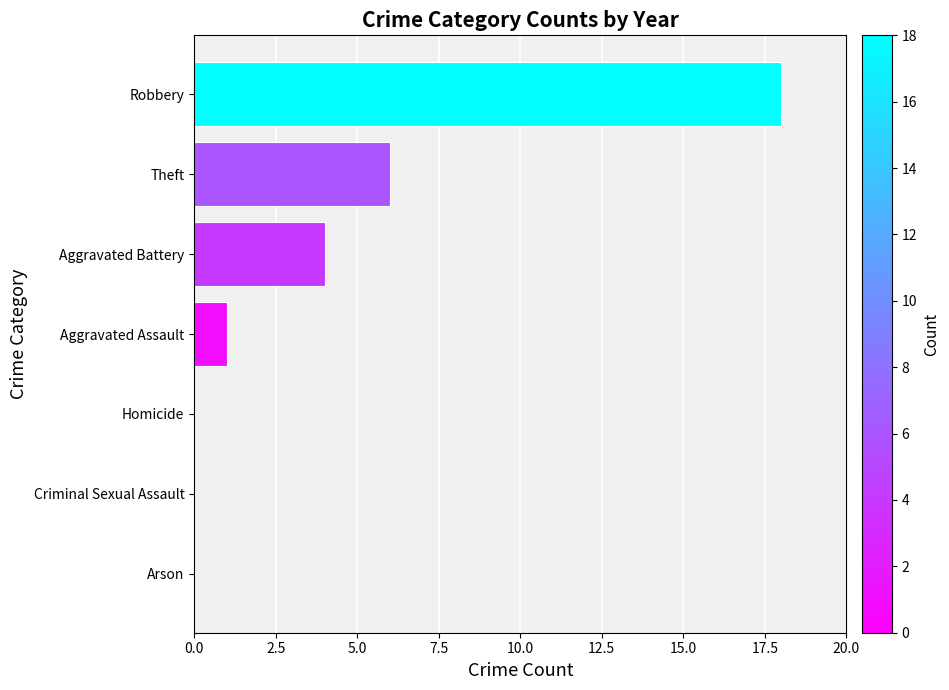

Count the number of categories in the chart.

7